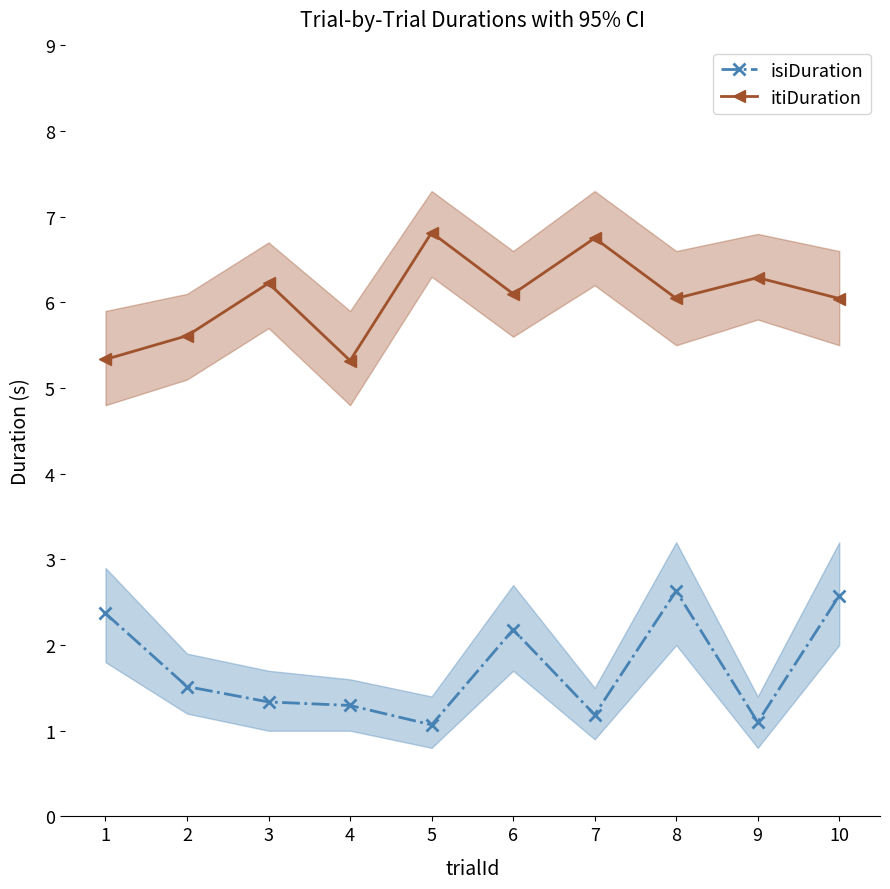

Does the chart display data point markers on the line(s)?

Yes